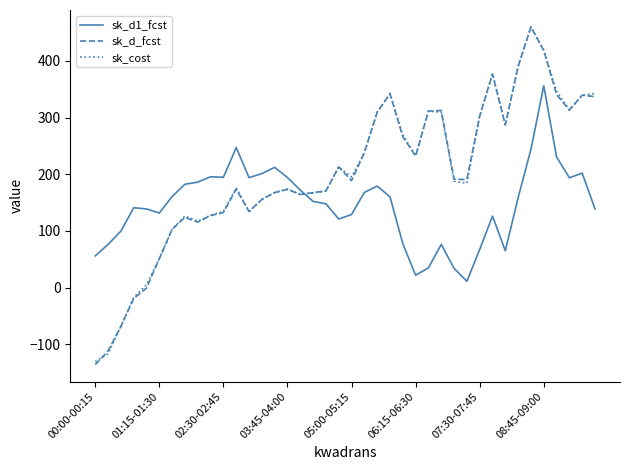

True or false: sk_cost and sk_d1_fcst intersect in this chart.

True